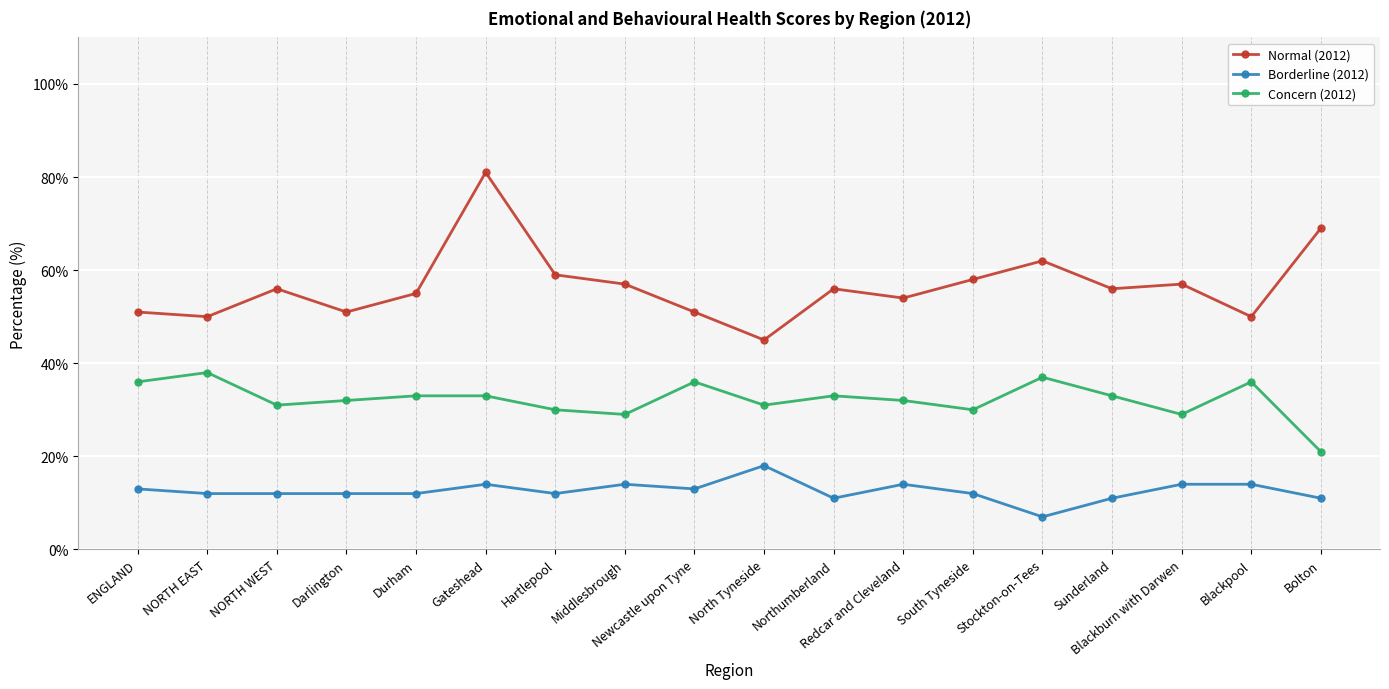

Reading left to right, extract all data points from this chart.

Normal (2012): ENGLAND=51	NORTH EAST=50	NORTH WEST=56	Darlington=51	Durham=55	Gateshead=81	Hartlepool=59	Middlesbrough=57	Newcastle upon Tyne=51	North Tyneside=45	Northumberland=56	Redcar and Cleveland=54	South Tyneside=58	Stockton-on-Tees=62	Sunderland=56	Blackburn with Darwen=57	Blackpool=50	Bolton=69
Borderline (2012): ENGLAND=13	NORTH EAST=12	NORTH WEST=12	Darlington=12	Durham=12	Gateshead=14	Hartlepool=12	Middlesbrough=14	Newcastle upon Tyne=13	North Tyneside=18	Northumberland=11	Redcar and Cleveland=14	South Tyneside=12	Stockton-on-Tees=7	Sunderland=11	Blackburn with Darwen=14	Blackpool=14	Bolton=11
Concern (2012): ENGLAND=36	NORTH EAST=38	NORTH WEST=31	Darlington=32	Durham=33	Gateshead=33	Hartlepool=30	Middlesbrough=29	Newcastle upon Tyne=36	North Tyneside=31	Northumberland=33	Redcar and Cleveland=32	South Tyneside=30	Stockton-on-Tees=37	Sunderland=33	Blackburn with Darwen=29	Blackpool=36	Bolton=21